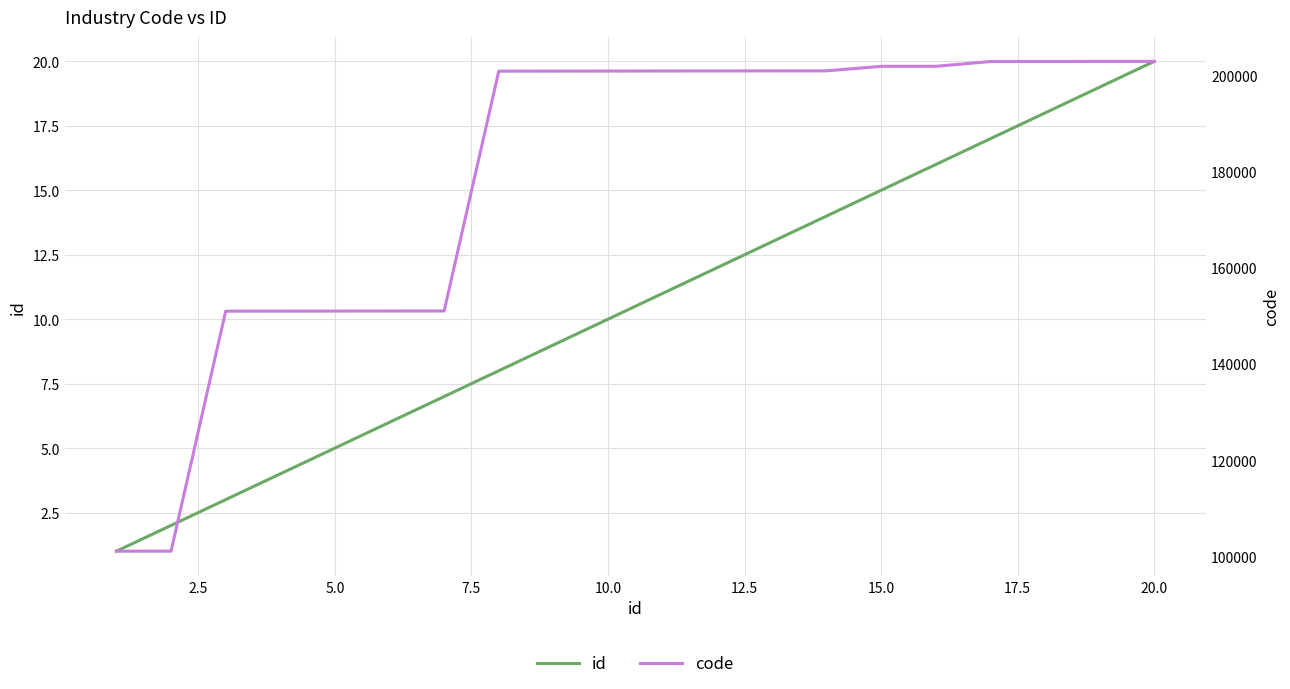

True or false: id and code cross at least once.

False